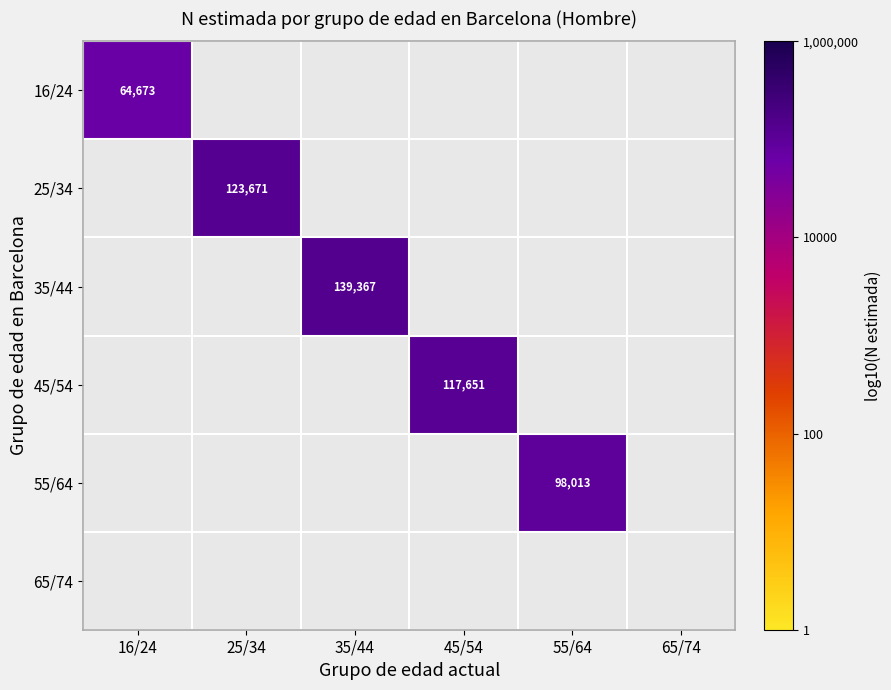

How many series are shown in this chart?

6